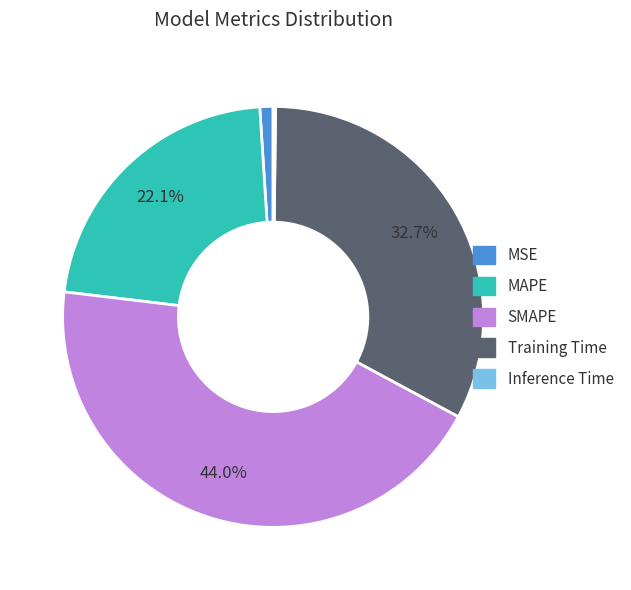

What percentage is the SMAPE slice, to the nearest percent?

44%